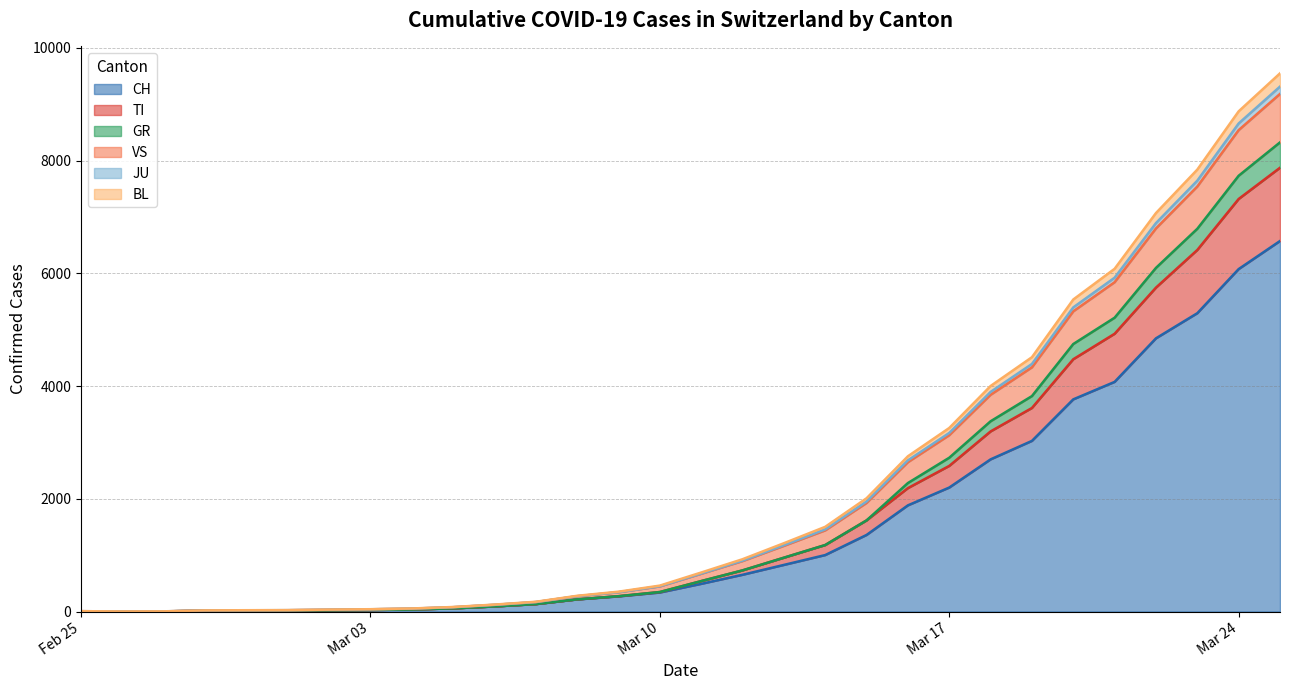

What is the maximum value for CH?

6575